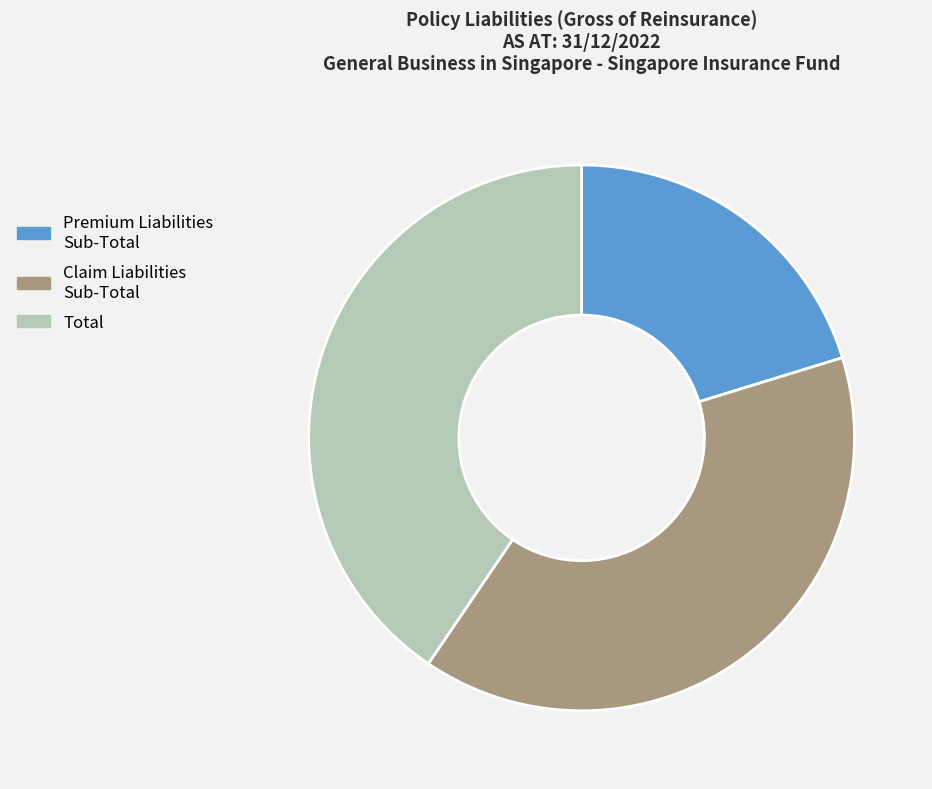

The Total slice represents 27% of the pie. True or false?

False